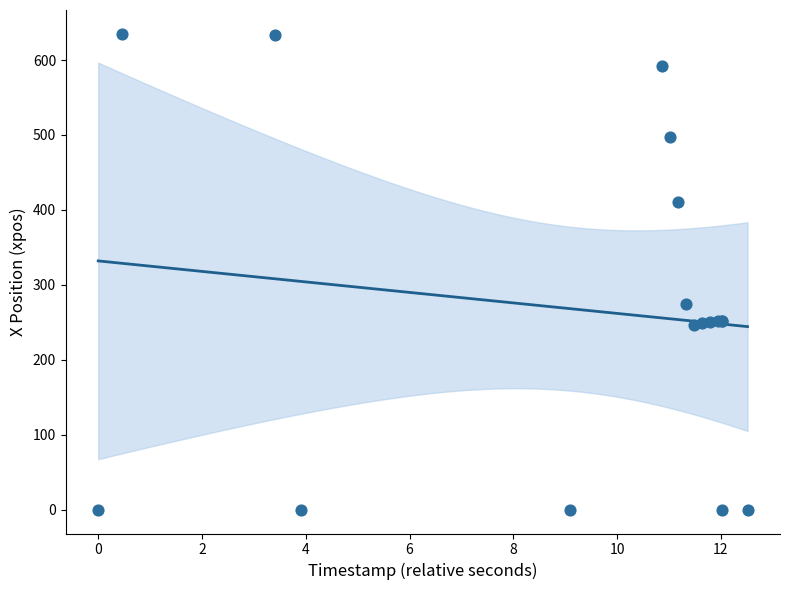

What Y value in the scatter plot is closest to 317?

274